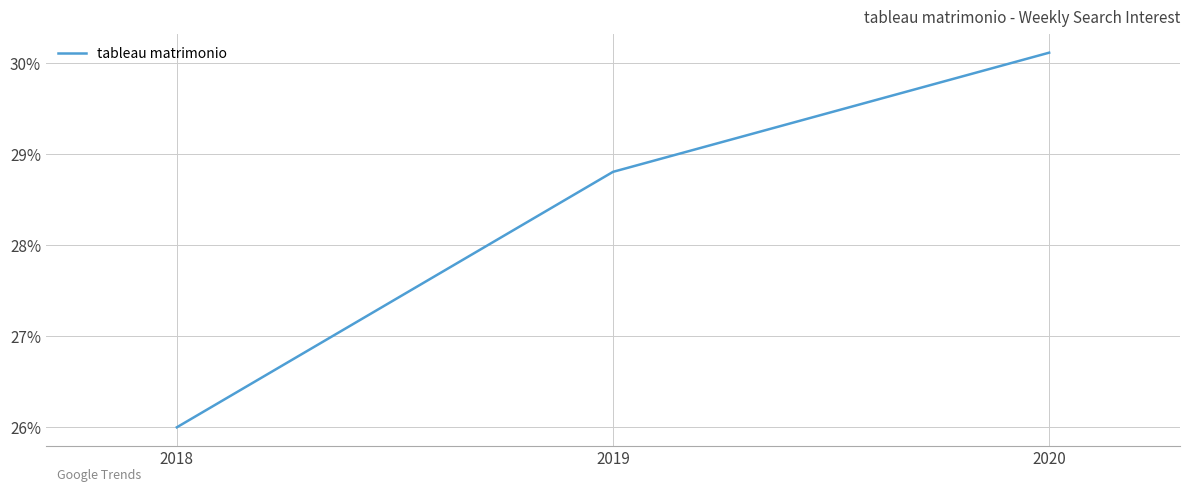

At which label is the value closest to 28?

2019